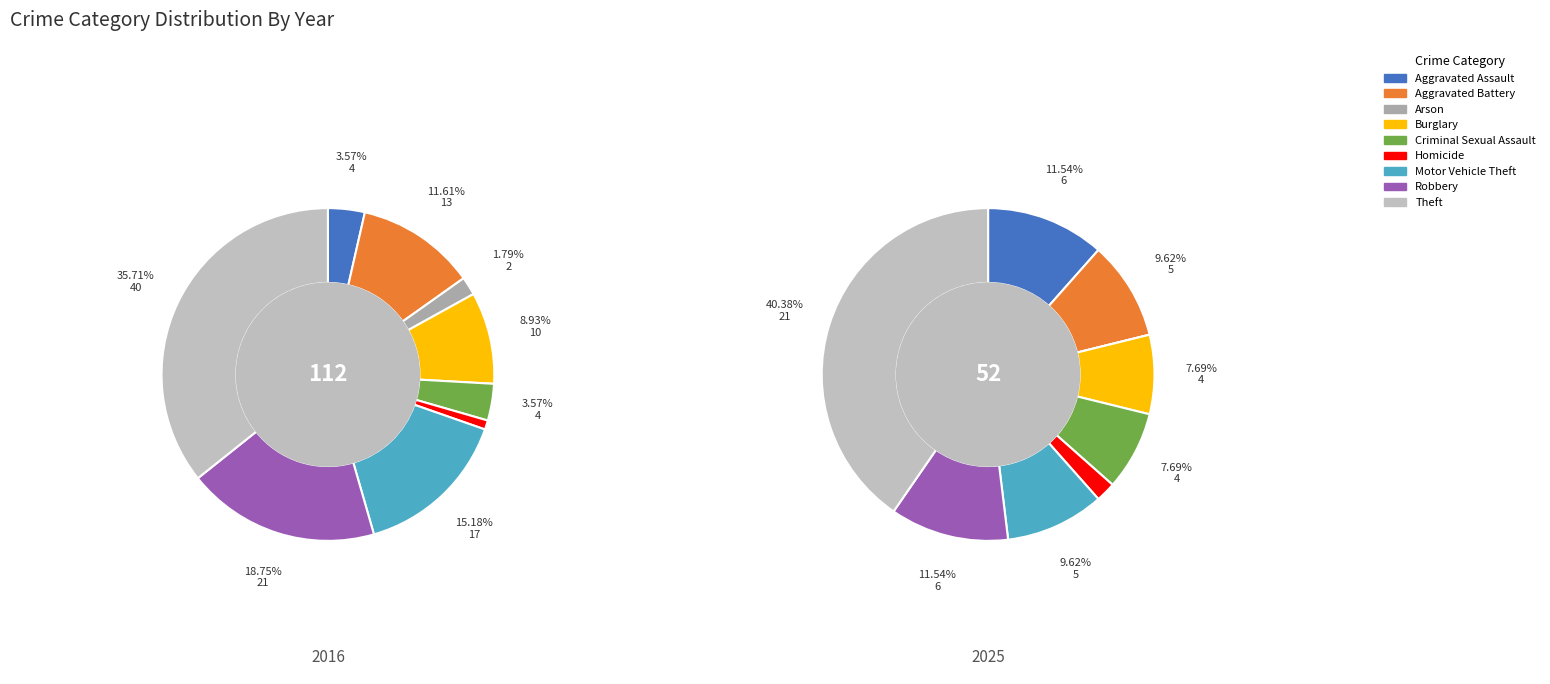

What percentage is the Homicide slice, to the nearest percent?

2%